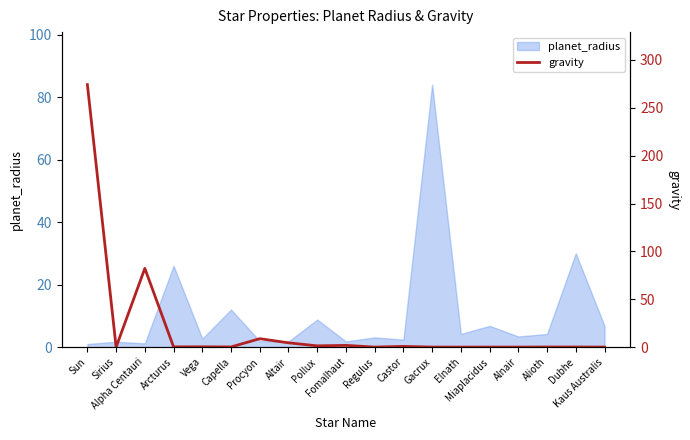

What is the maximum value for planet_radius?

84.0